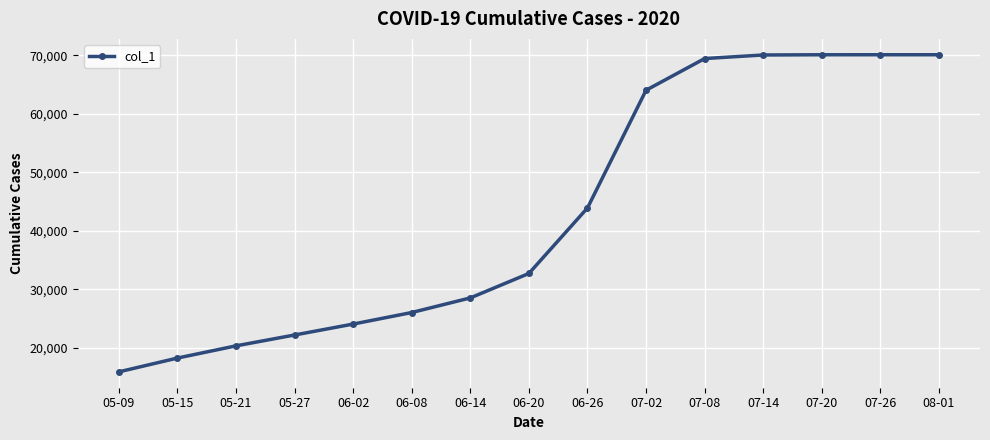

What is the difference between the maximum and second lowest values?

51921.1